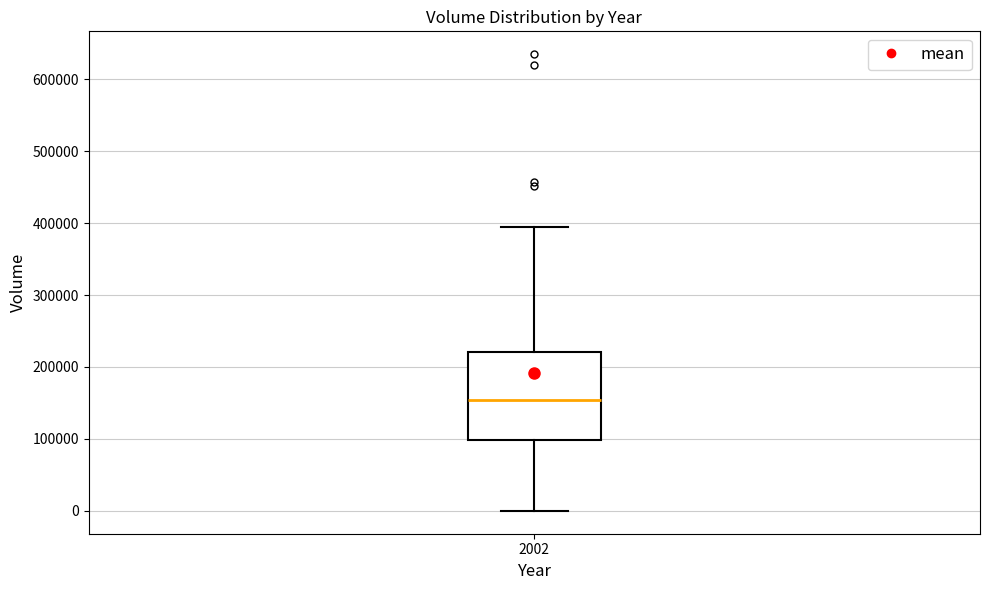

Transcribe this box plot: give where the median line is, the range the box spans, and where the two whiskers end, as read against the y-axis. The values are not printed on the chart, so give them approximately, as read against the axis.

median 150000, box 100000 to 220000, whiskers 0 to 390000